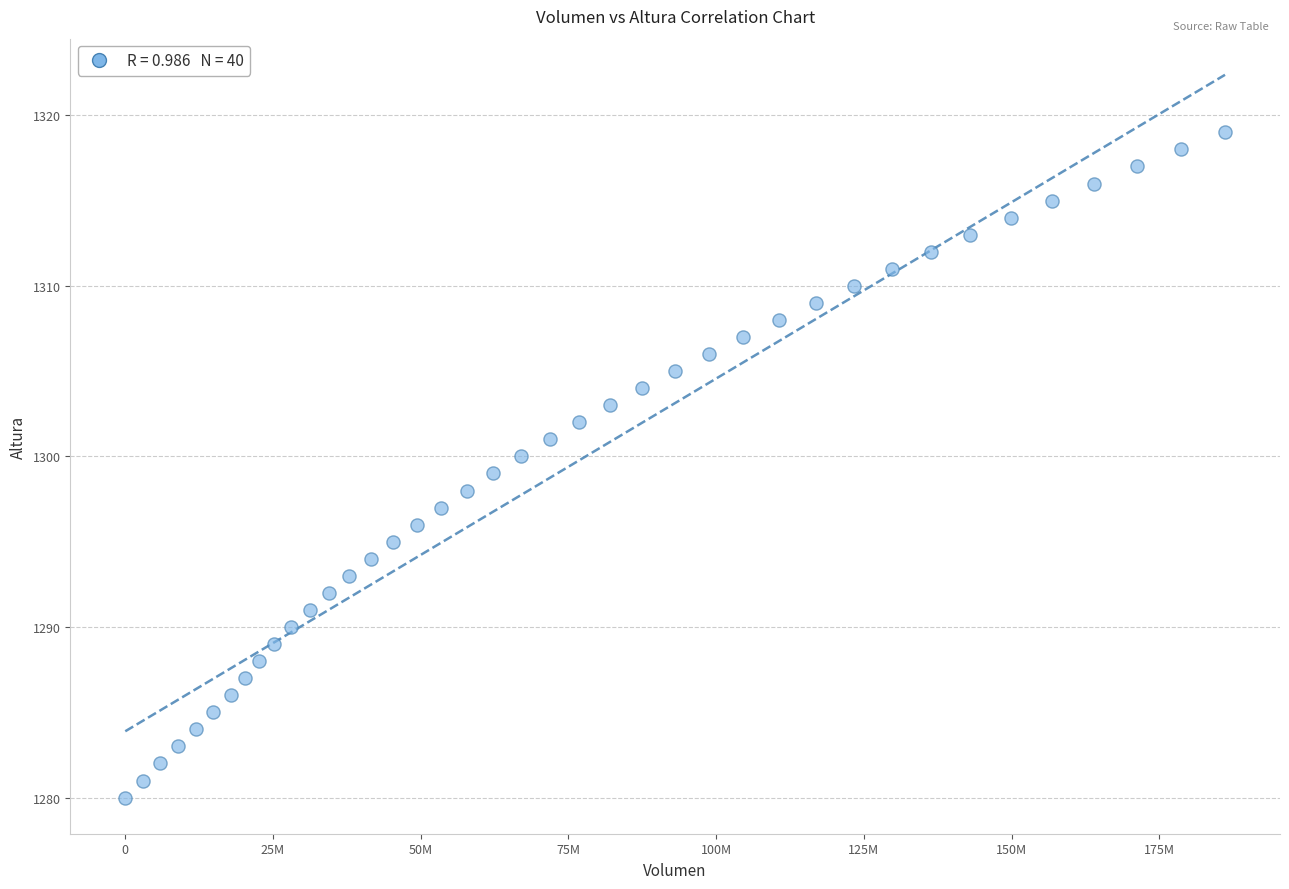

What is the range of Y values (max minus min)?

39